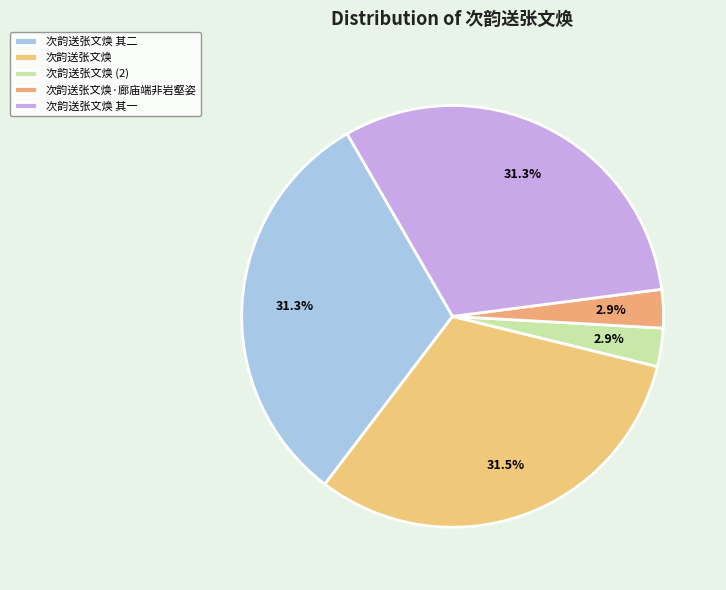

What is the change in value from 次韵送张文焕 to 次韵送张文焕 其一?

-8973